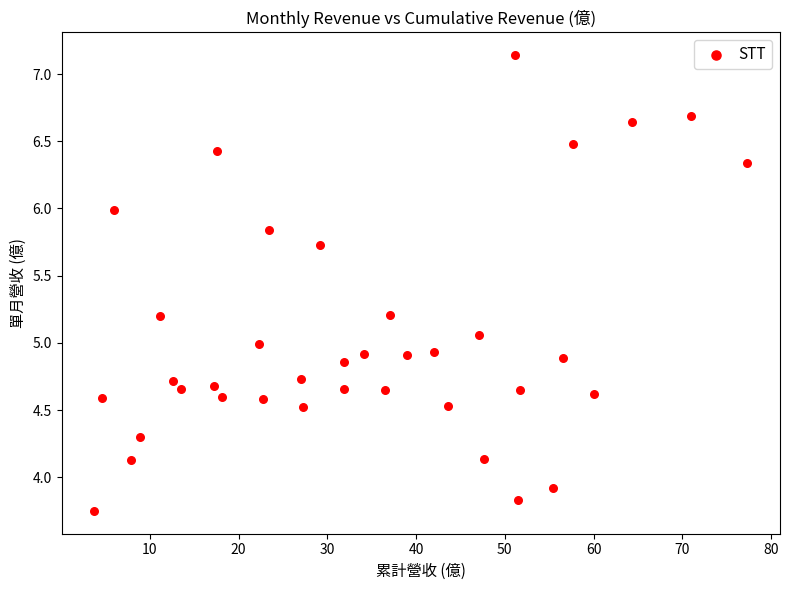

What is the range of Y values (max minus min)?

3.4